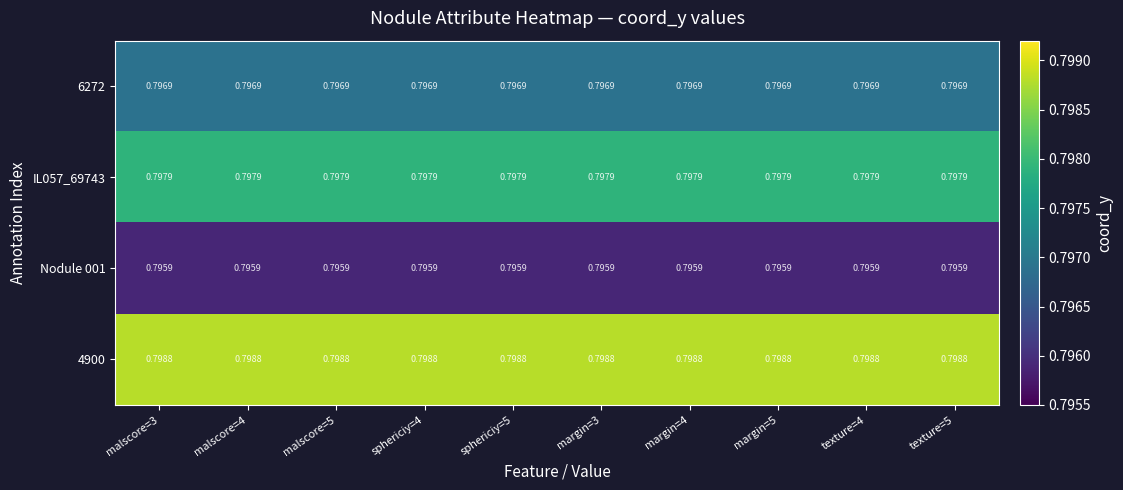

Is the value of Nodule 001 at margin=4 greater than the value of IL057_69743 at texture=4?

No